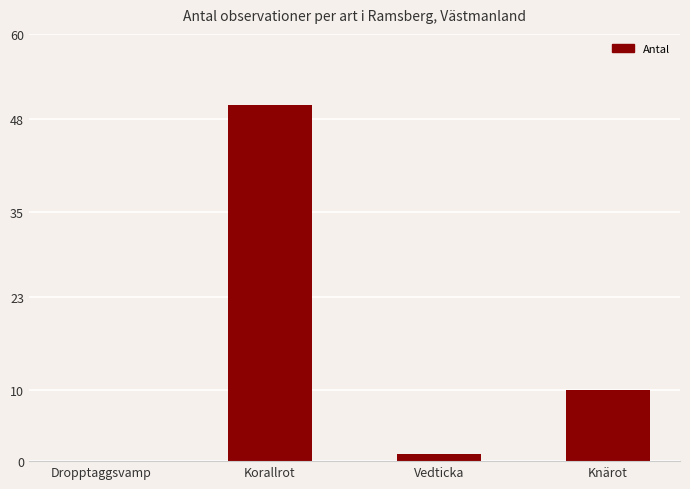

What is the sum of the values at Dropptaggsvamp and Korallrot?

50